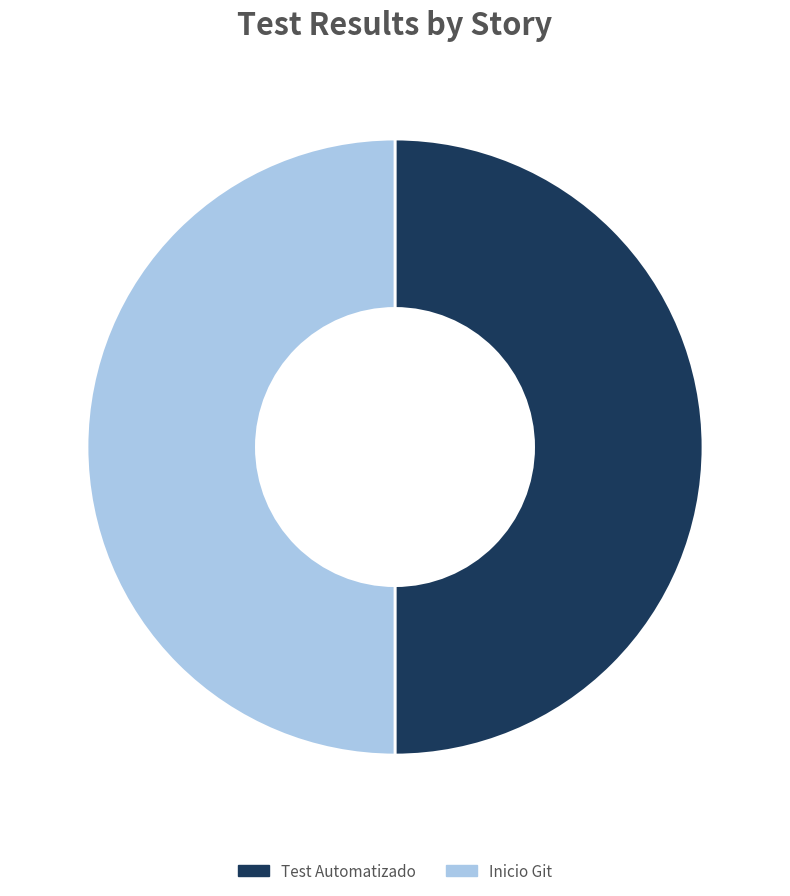

Is the sum of Inicio Git and Test Automatizado greater than half?

Yes